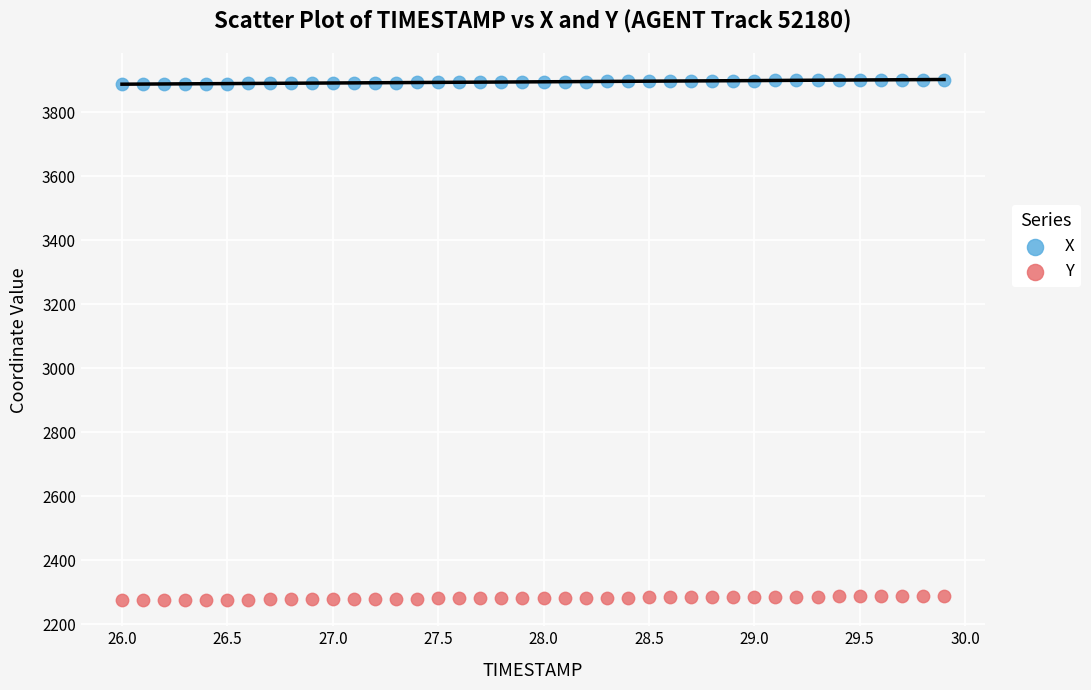

Which series reaches the maximum Y coordinate?

X